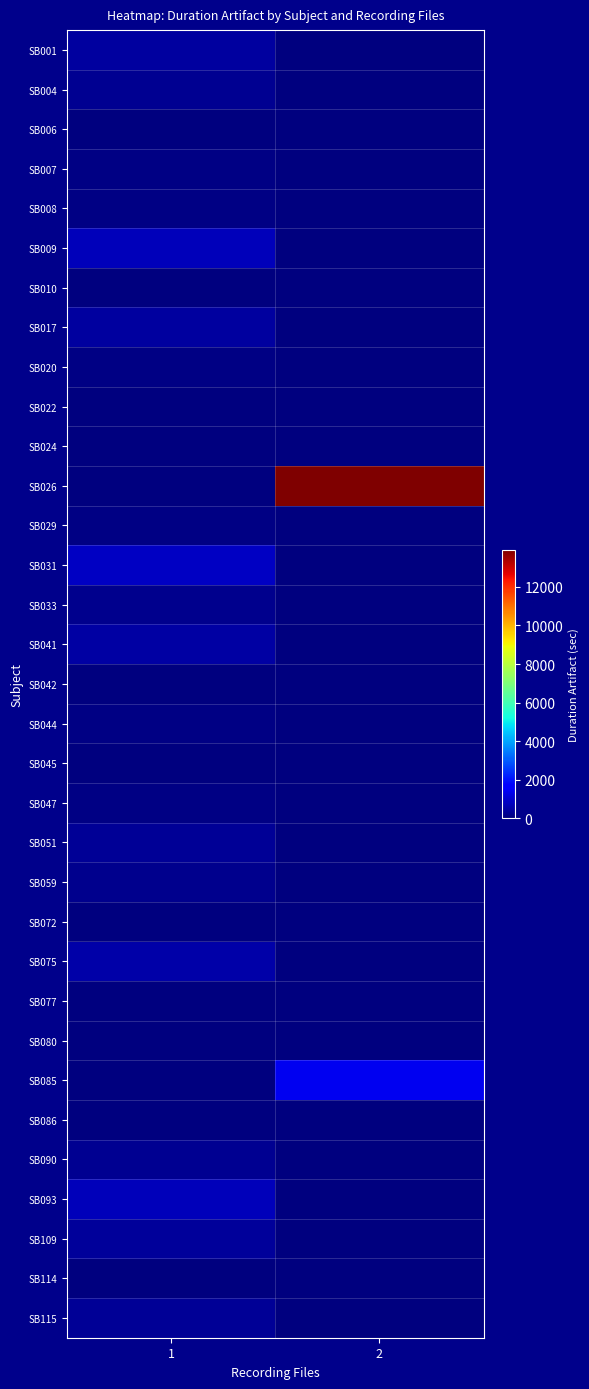

Reading left to right, what are all the values shown in this chart?

row_0: 1=412	2=0
row_1: 1=268	2=0
row_2: 1=8	2=0
row_3: 1=72	2=0
row_4: 1=80	2=0
row_5: 1=752	2=0
row_6: 1=28	2=0
row_7: 1=384	2=0
row_8: 1=76	2=0
row_9: 1=40	2=0
row_10: 1=28	2=0
row_11: 1=0	2=13937
row_12: 1=68	2=0
row_13: 1=824	2=0
row_14: 1=164	2=0
row_15: 1=476	2=0
row_16: 1=36	2=0
row_17: 1=56	2=0
row_18: 1=32	2=0
row_19: 1=100	2=0
row_20: 1=296	2=0
row_21: 1=164	2=0
row_22: 1=40	2=0
row_23: 1=540	2=0
row_24: 1=8	2=0
row_25: 1=16	2=0
row_26: 1=0	2=1382
row_27: 1=40	2=0
row_28: 1=220	2=0
row_29: 1=712	2=0
row_30: 1=356	2=0
row_31: 1=36	2=0
row_32: 1=304	2=0